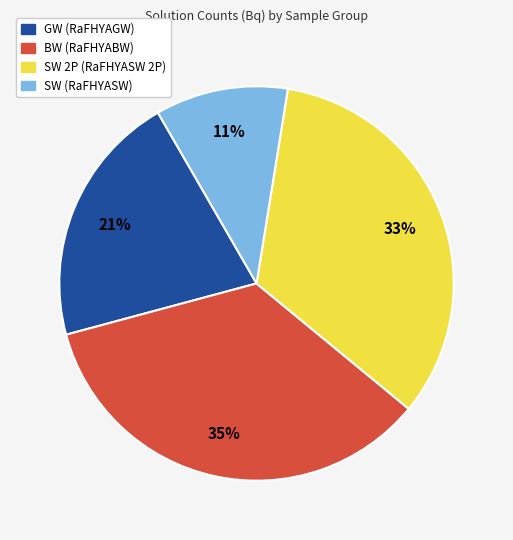

To the nearest percent, what is the difference between the largest and smallest slice percentages?

24%